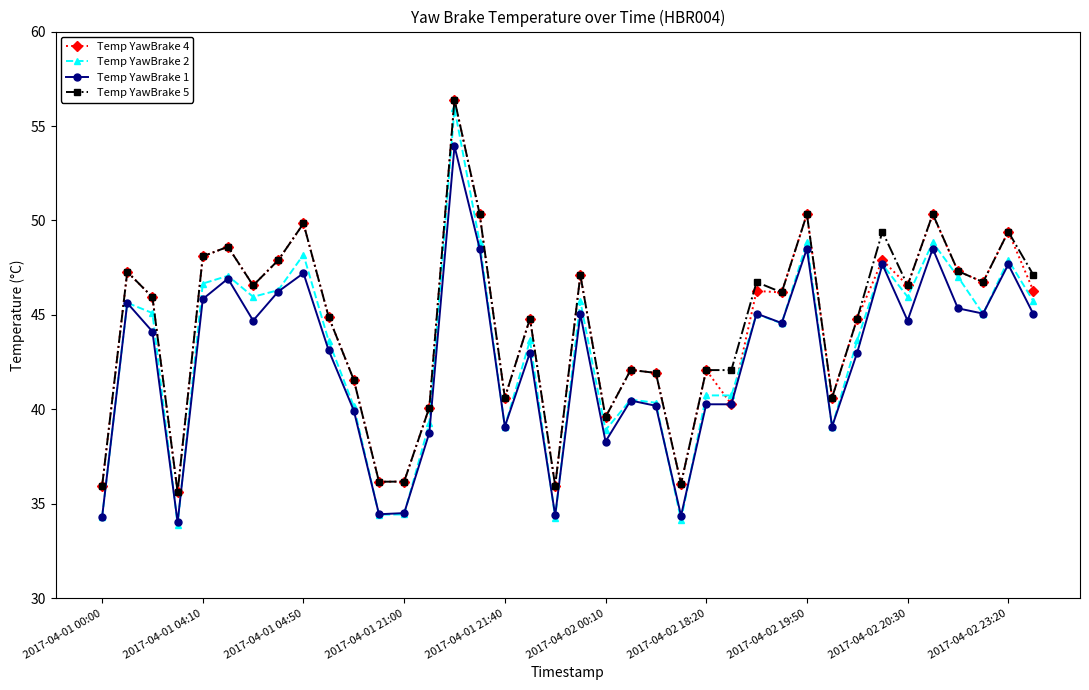

True or false: Temp YawBrake 5 and Temp YawBrake 1 intersect in this chart.

False